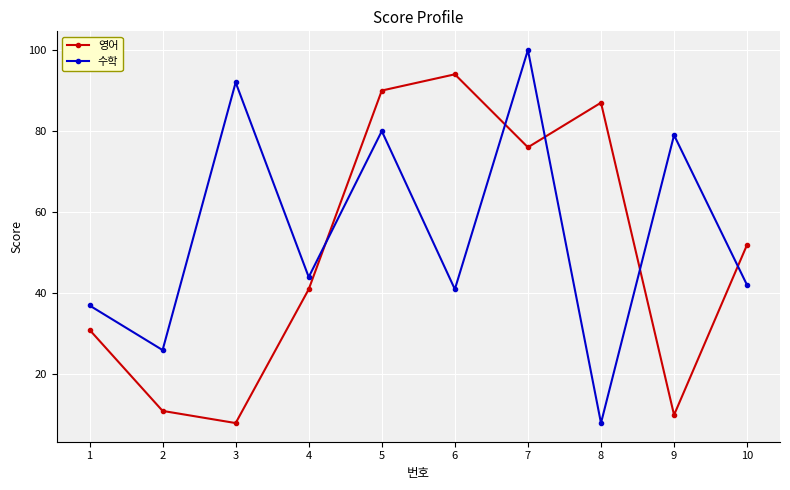

True or false: 영어 and 수학 cross at least once.

True